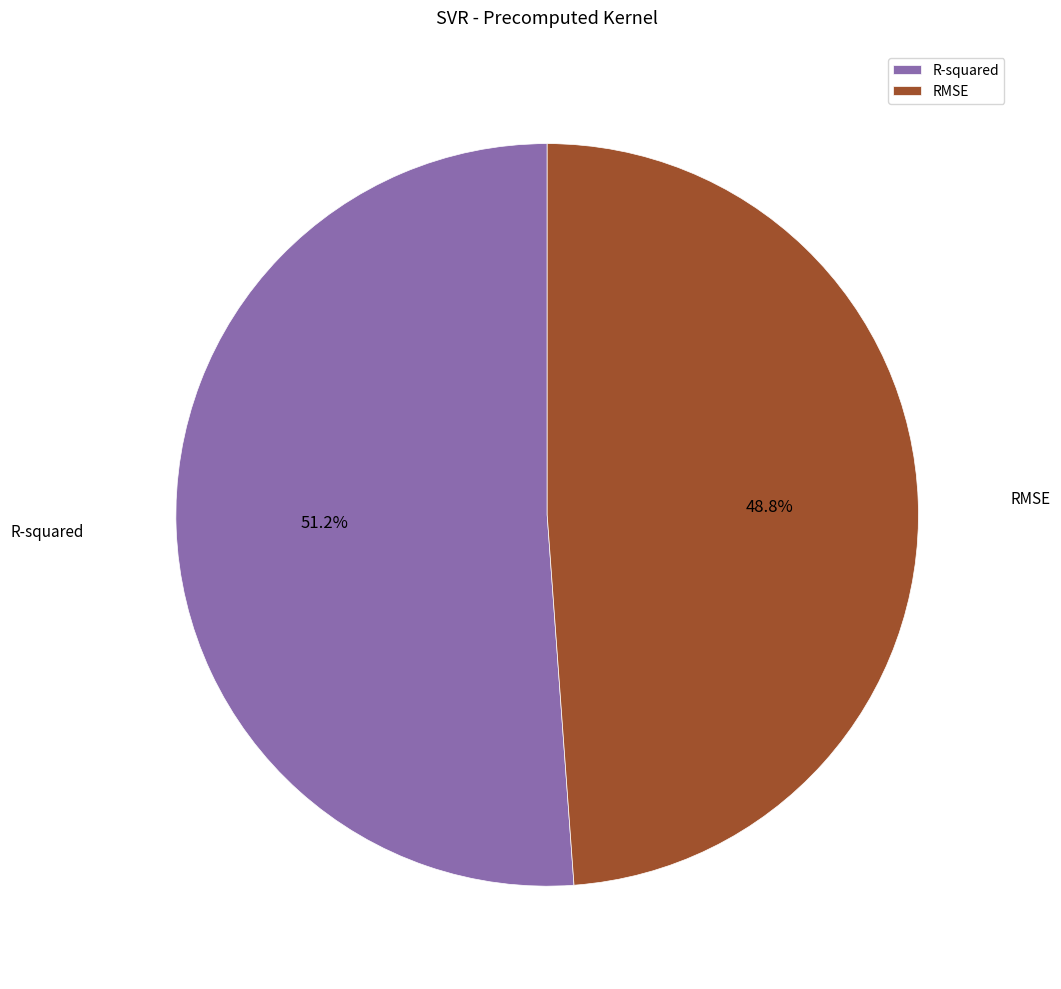

To the nearest percent, what portion does RMSE represent?

49%